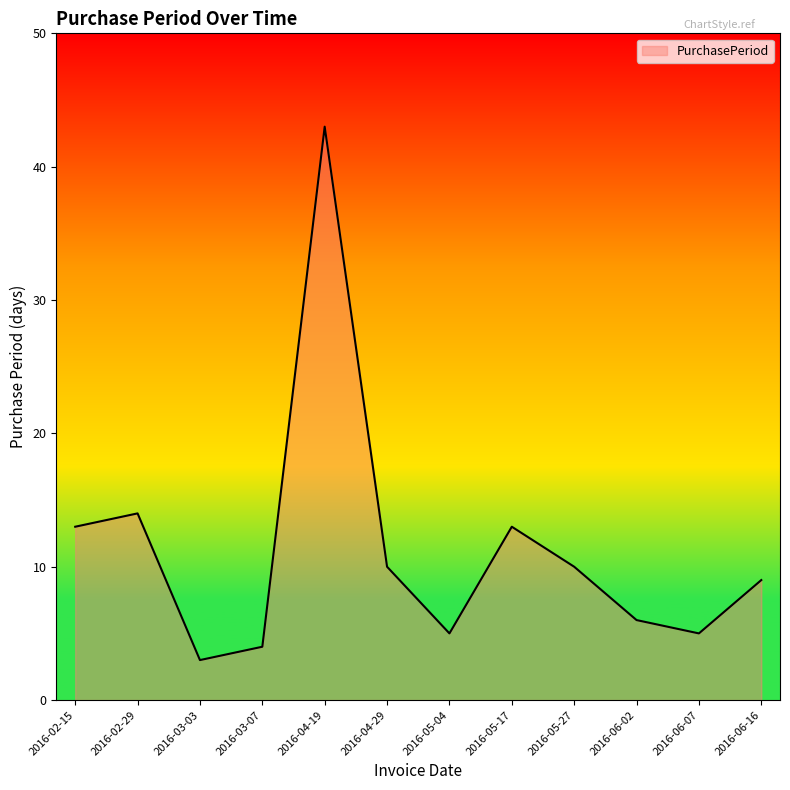

The chart shows a value of 14 at 2016-02-29. True or false?

True